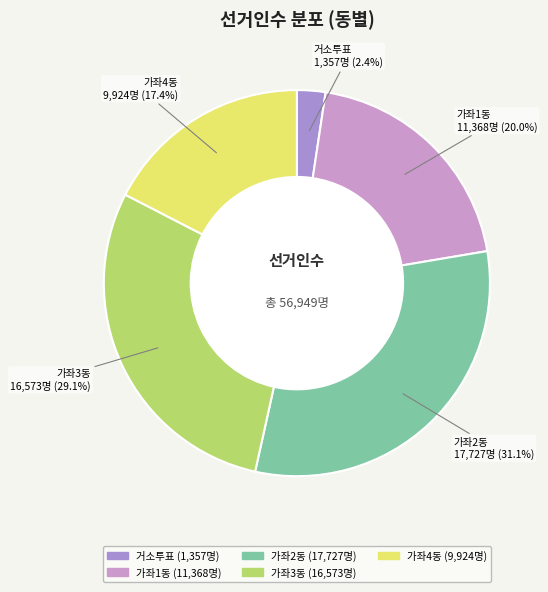

Count the number of slices in the pie.

5